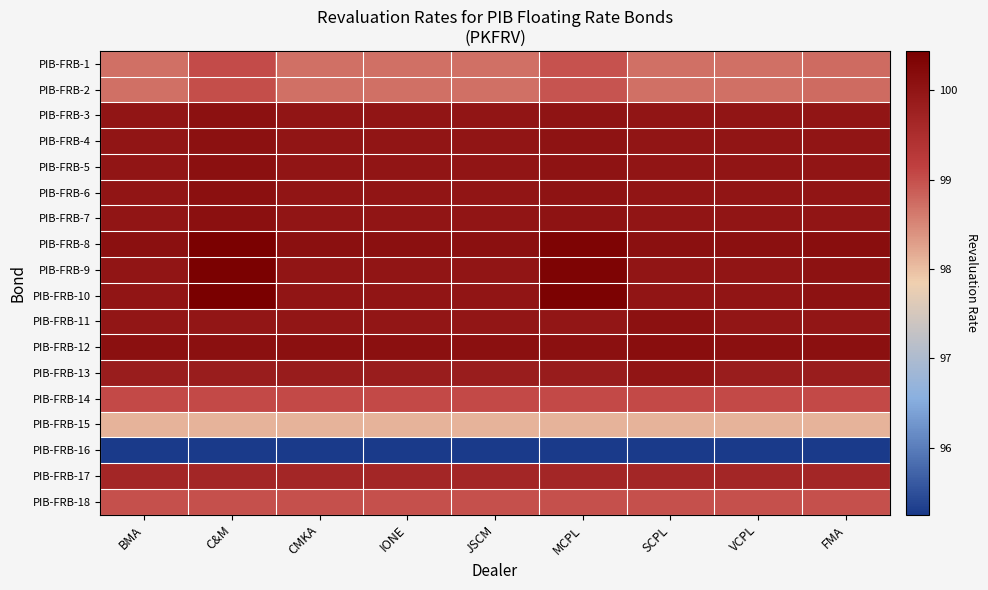

Reading left to right, what are all the values shown in this chart?

PIB-FRB-1: BMA=98.7	C&M=99.0	CMKA=98.7	IONE=98.7	JSCM=98.7	MCPL=99.0	SCPL=98.7	VCPL=98.7	FMA=98.8
PIB-FRB-2: BMA=98.7	C&M=99.0	CMKA=98.7	IONE=98.7	JSCM=98.7	MCPL=99.0	SCPL=98.7	VCPL=98.7	FMA=98.7
PIB-FRB-3: BMA=100.0	C&M=100.1	CMKA=100.0	IONE=100.0	JSCM=100.0	MCPL=100.0	SCPL=100.0	VCPL=100.0	FMA=100.0
PIB-FRB-4: BMA=100.0	C&M=100.1	CMKA=100.0	IONE=100.0	JSCM=100.0	MCPL=100.0	SCPL=100.0	VCPL=100.0	FMA=100.0
PIB-FRB-5: BMA=100.0	C&M=100.1	CMKA=100.0	IONE=100.0	JSCM=100.0	MCPL=100.0	SCPL=100.0	VCPL=100.0	FMA=100.0
PIB-FRB-6: BMA=100.0	C&M=100.1	CMKA=100.0	IONE=100.0	JSCM=100.0	MCPL=100.0	SCPL=100.0	VCPL=100.0	FMA=100.0
PIB-FRB-7: BMA=100.0	C&M=100.1	CMKA=100.0	IONE=100.0	JSCM=100.0	MCPL=100.0	SCPL=100.0	VCPL=100.0	FMA=100.0
PIB-FRB-8: BMA=100.1	C&M=100.4	CMKA=100.1	IONE=100.1	JSCM=100.1	MCPL=100.3	SCPL=100.1	VCPL=100.1	FMA=100.1
PIB-FRB-9: BMA=100.0	C&M=100.4	CMKA=100.0	IONE=100.0	JSCM=100.0	MCPL=100.3	SCPL=100.0	VCPL=100.0	FMA=100.1
PIB-FRB-10: BMA=100.0	C&M=100.4	CMKA=100.0	IONE=100.0	JSCM=100.0	MCPL=100.4	SCPL=100.0	VCPL=100.0	FMA=100.1
PIB-FRB-11: BMA=100.0	C&M=100.0	CMKA=100.0	IONE=100.0	JSCM=100.0	MCPL=100.0	SCPL=100.1	VCPL=100.0	FMA=100.0
PIB-FRB-12: BMA=100.1	C&M=100.1	CMKA=100.1	IONE=100.1	JSCM=100.1	MCPL=100.1	SCPL=100.1	VCPL=100.1	FMA=100.1
PIB-FRB-13: BMA=99.8	C&M=99.8	CMKA=99.9	IONE=99.8	JSCM=99.8	MCPL=99.9	SCPL=100.0	VCPL=99.8	FMA=99.8
PIB-FRB-14: BMA=99.0	C&M=99.0	CMKA=99.0	IONE=99.0	JSCM=99.0	MCPL=99.0	SCPL=99.0	VCPL=99.0	FMA=99.0
PIB-FRB-15: BMA=98.1	C&M=98.1	CMKA=98.1	IONE=98.1	JSCM=98.1	MCPL=98.1	SCPL=98.1	VCPL=98.1	FMA=98.1
PIB-FRB-16: BMA=95.2	C&M=95.2	CMKA=95.2	IONE=95.2	JSCM=95.2	MCPL=95.2	SCPL=95.2	VCPL=95.2	FMA=95.2
PIB-FRB-17: BMA=99.7	C&M=99.7	CMKA=99.7	IONE=99.7	JSCM=99.7	MCPL=99.7	SCPL=99.7	VCPL=99.7	FMA=99.7
PIB-FRB-18: BMA=99.0	C&M=99.0	CMKA=99.0	IONE=99.0	JSCM=99.0	MCPL=99.0	SCPL=99.0	VCPL=99.0	FMA=99.0